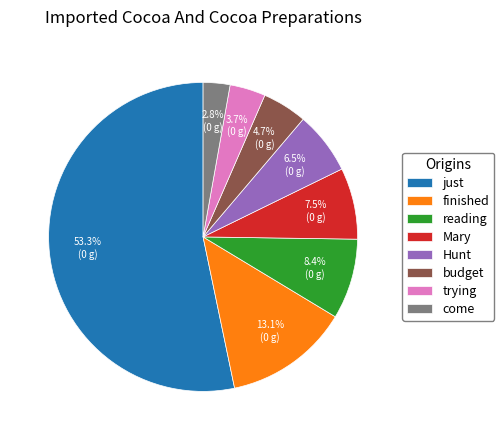

Do Mary and trying together represent more than half of the pie?

No